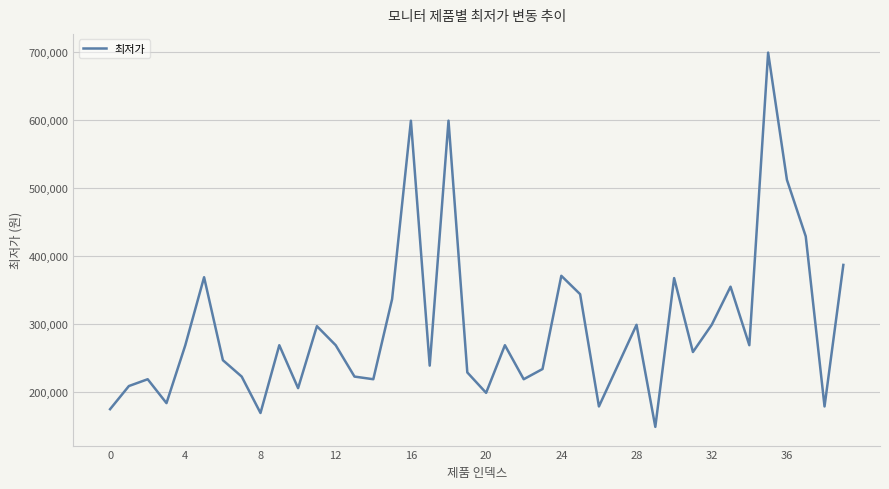

What is the maximum value shown in the chart?

699000